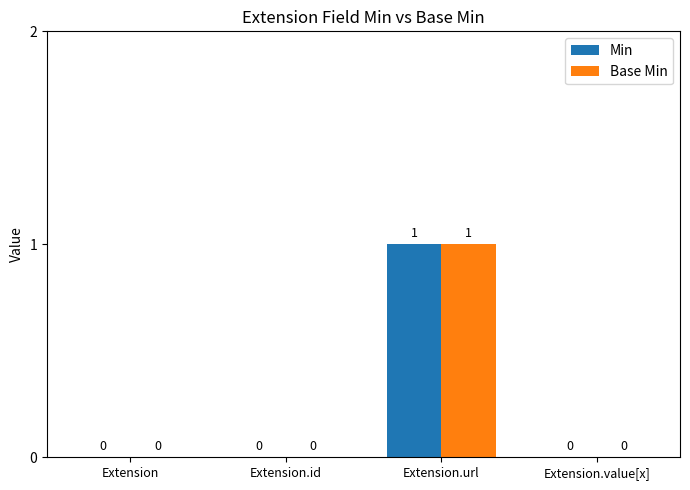

Is it true that Base Min equals 1 at Extension.url?

True